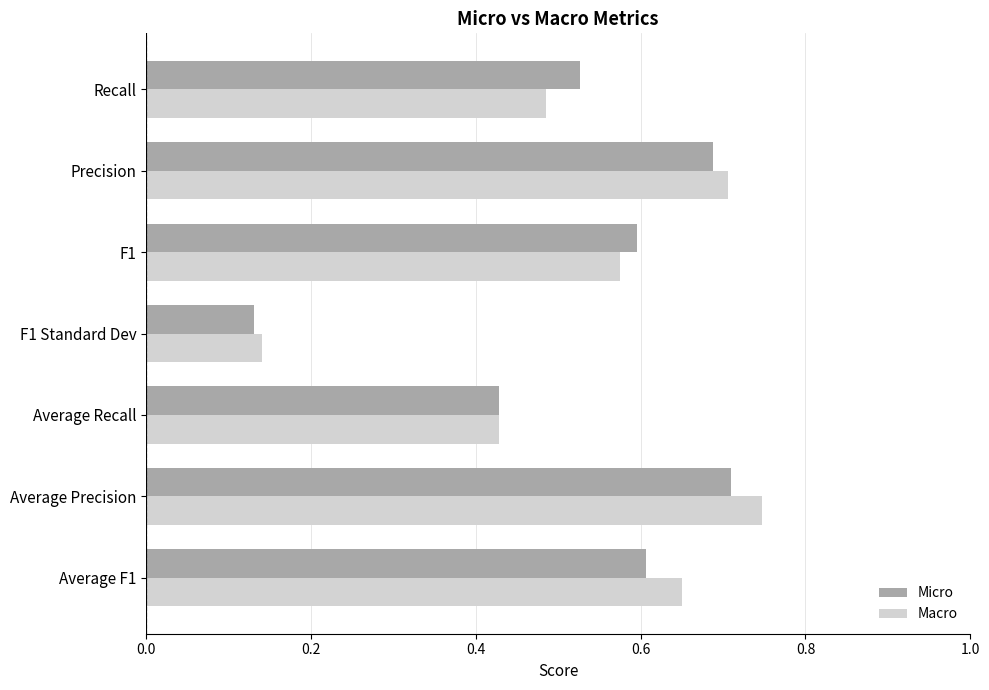

Which label corresponds to the smallest value in the chart?

F1 Standard Dev